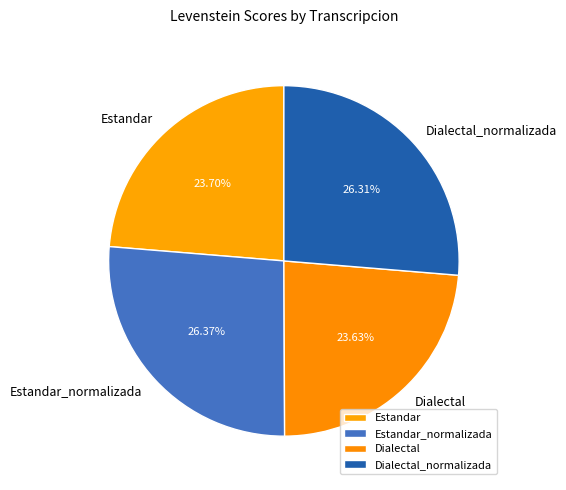

Approximately how many times larger is the value at Dialectal compared to Estandar_normalizada?

0.9